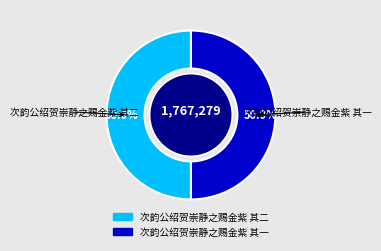

What is the total percentage of 次韵公绍贺崇静之赐金紫 其一 and 次韵公绍贺崇静之赐金紫 其二?

100.0%